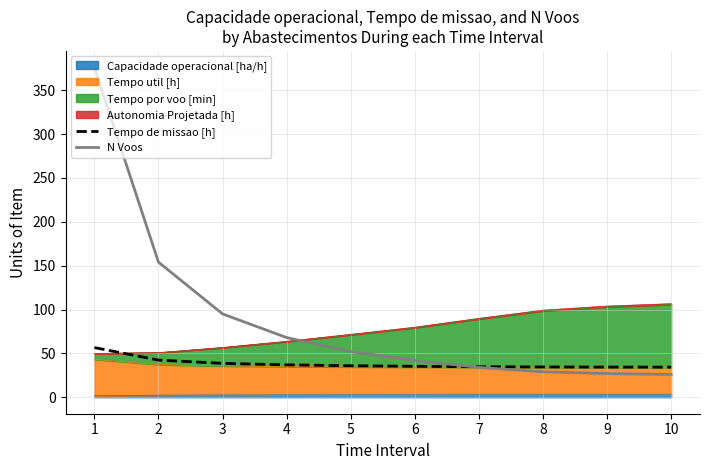

The value of Tempo de missao [h] at 5 is 55.0. True or false?

False